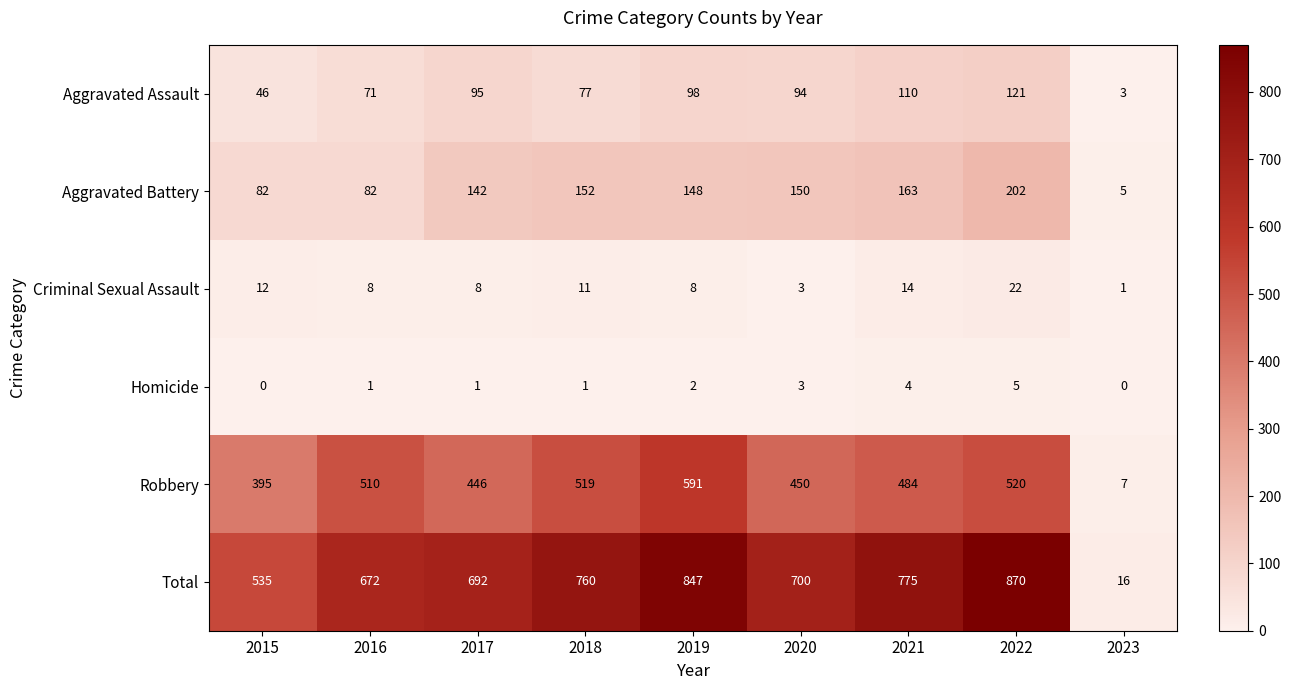

List the series in order of their peak value, lowest first.

Homicide, Criminal Sexual Assault, Aggravated Assault, Aggravated Battery, Robbery, Total